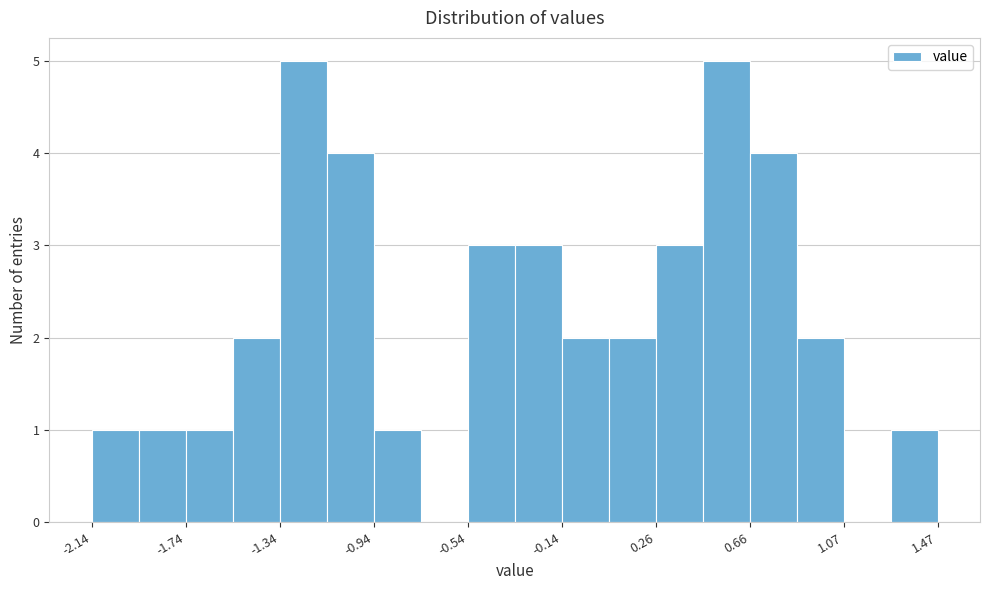

Reading left to right, list every bar in this chart as the range it spans on the x-axis followed by its height. Neither the bar edges nor the heights are printed on the chart, so give them approximately, as read against the axes.

-2.15 to -1.95: 1
-1.95 to -1.75: 1
-1.75 to -1.55: 1
-1.55 to -1.35: 2
-1.35 to -1.15: 5
-1.15 to -0.95: 4
-0.95 to -0.75: 1
-0.75 to -0.55: 0
-0.55 to -0.35: 3
-0.35 to -0.15: 3
-0.15 to 0.05: 2
0.05 to 0.25: 2
0.25 to 0.45: 3
0.45 to 0.65: 5
0.65 to 0.85: 4
0.85 to 1.05: 2
1.05 to 1.25: 0
1.25 to 1.45: 1